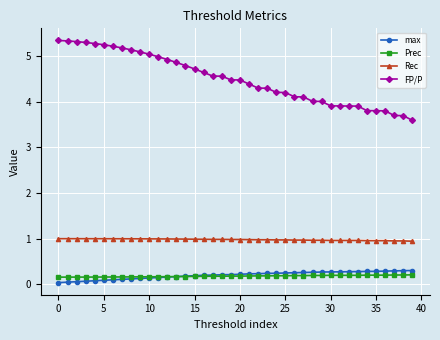

What is the value of the Rec point at the 19th from the left?

1.0